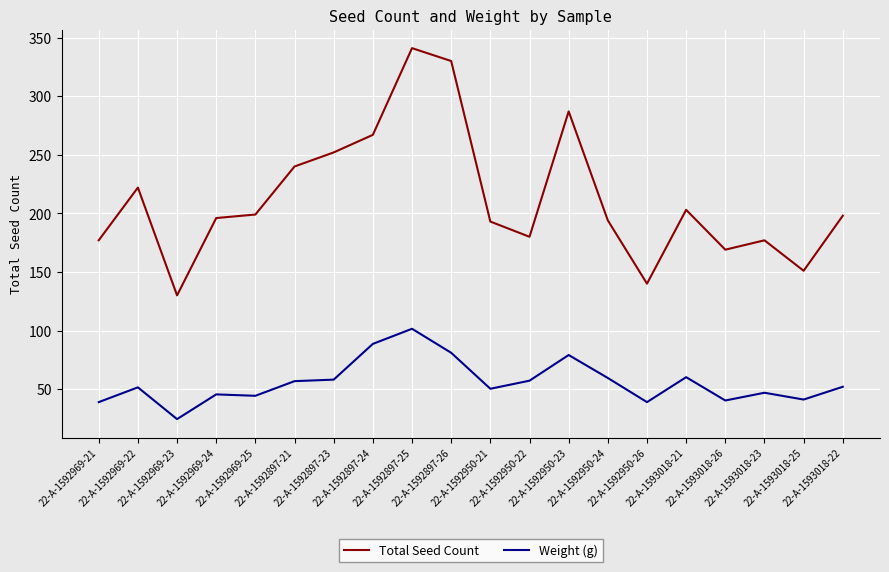

Which series has the largest range (max minus min)?

Total Seed Count